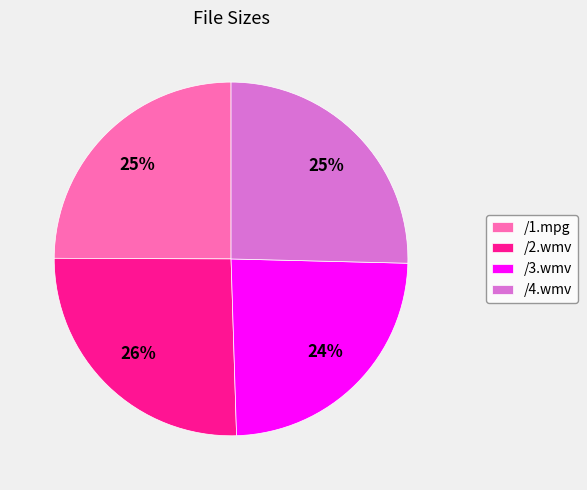

What percentage is the /4.wmv slice, to the nearest percent?

25%